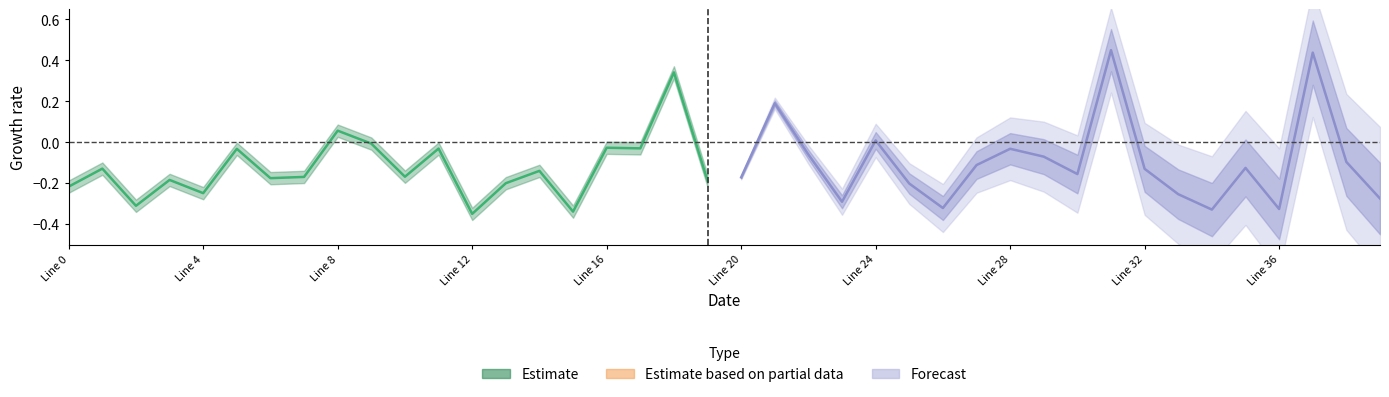

True or false: Estimate_line has more than 0 interior local peaks.

True